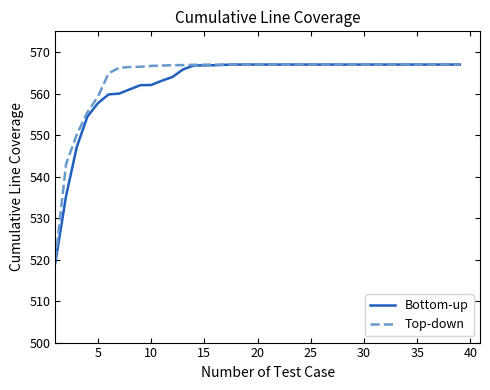

What is the smallest value displayed?

519.3